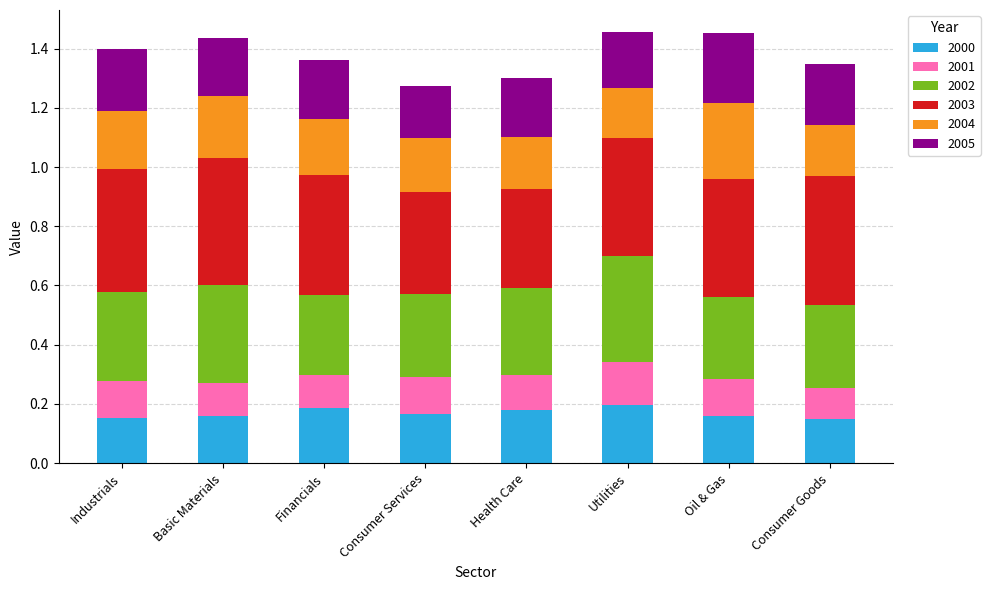

What is the total value across all series at Basic Materials?

1.4